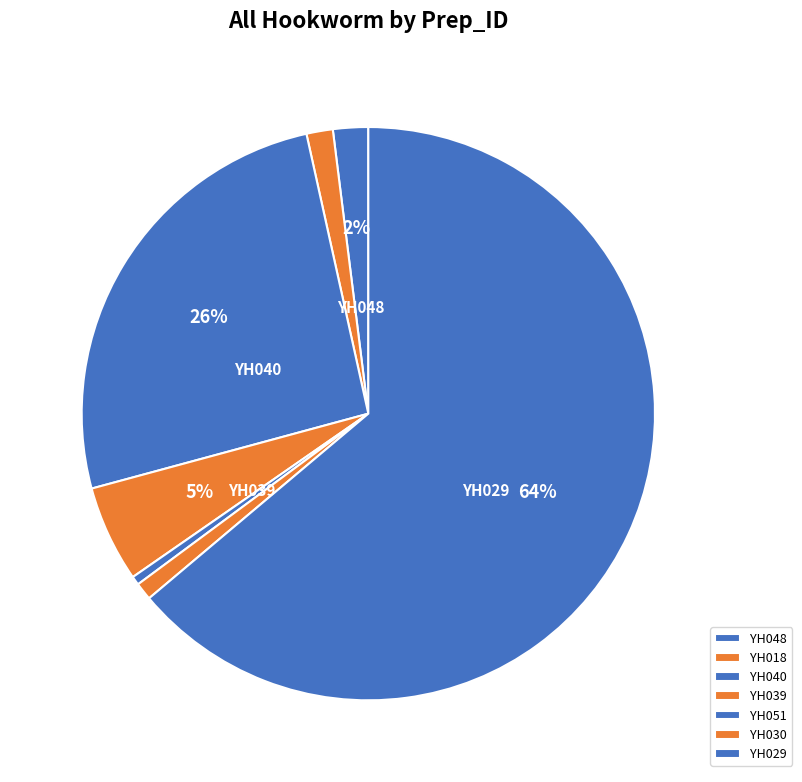

How many segments does this pie chart have?

7